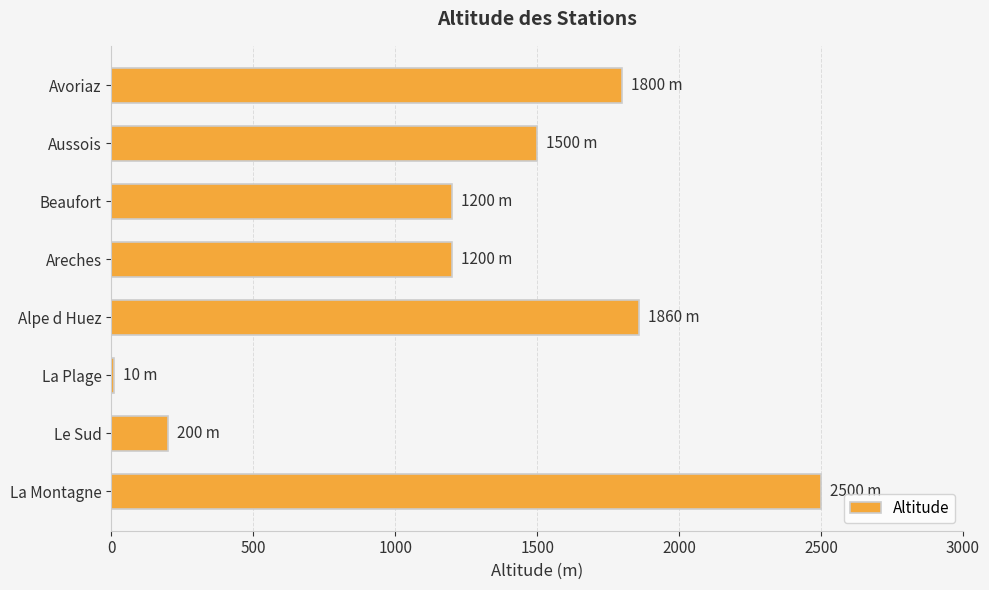

What value does the data have at Areches, to the nearest 50?

1200